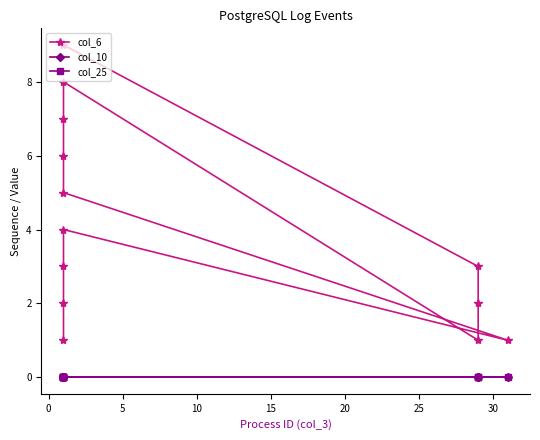

Which series has the largest range (max minus min)?

col_6